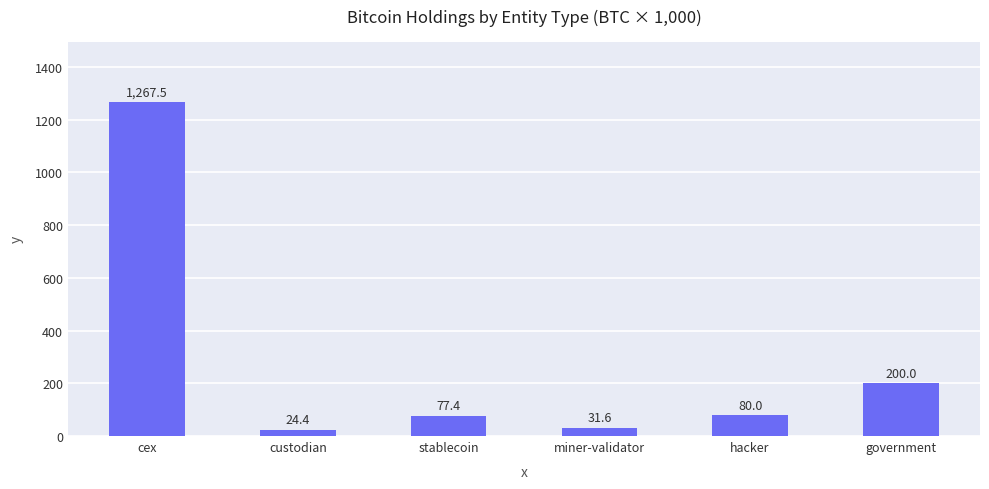

At which category does the chart reach its peak across all series?

cex